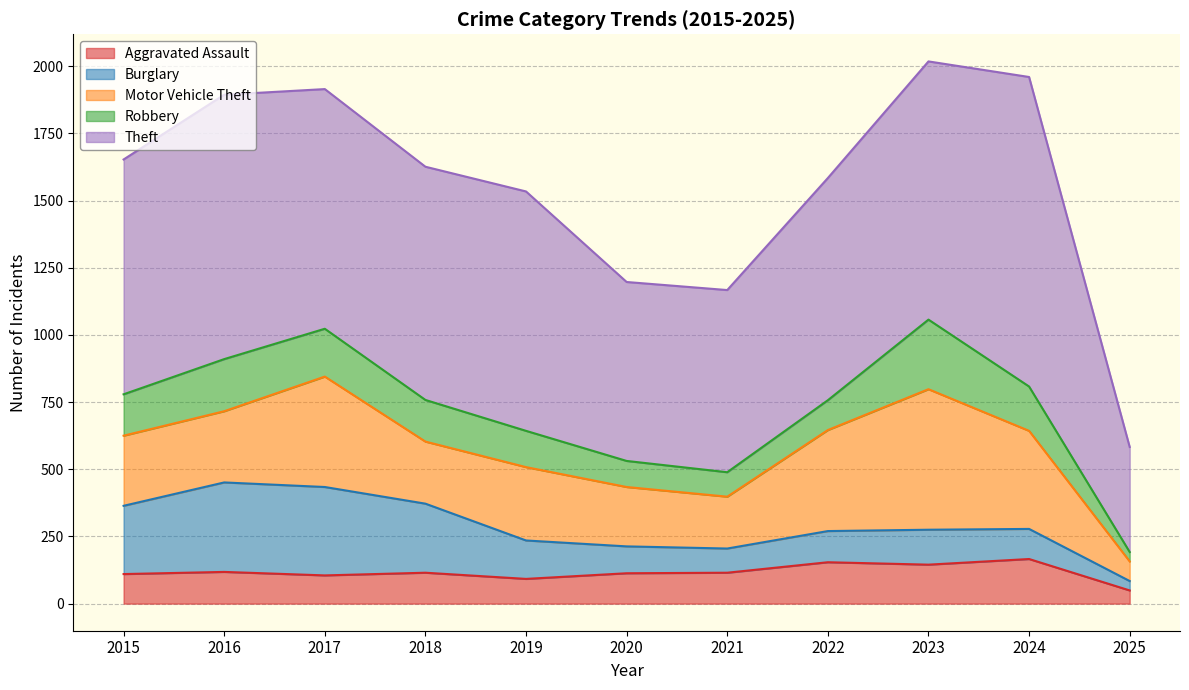

What is the sum of the Aggravated Assault values at 2016 and 2025?

167